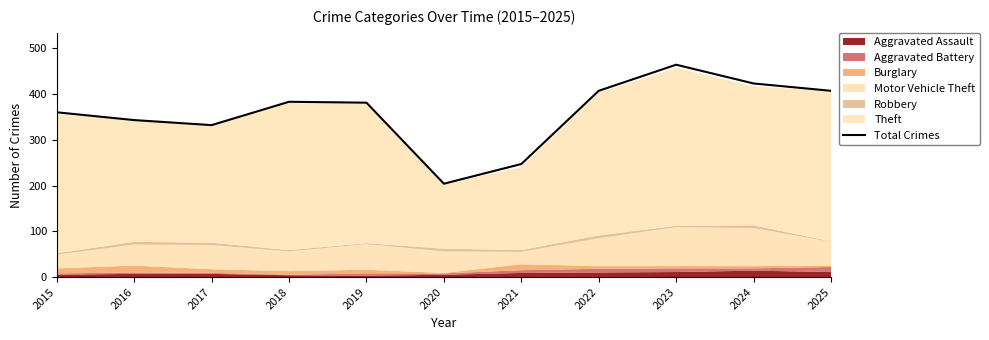

What is the maximum value shown in the chart?

464